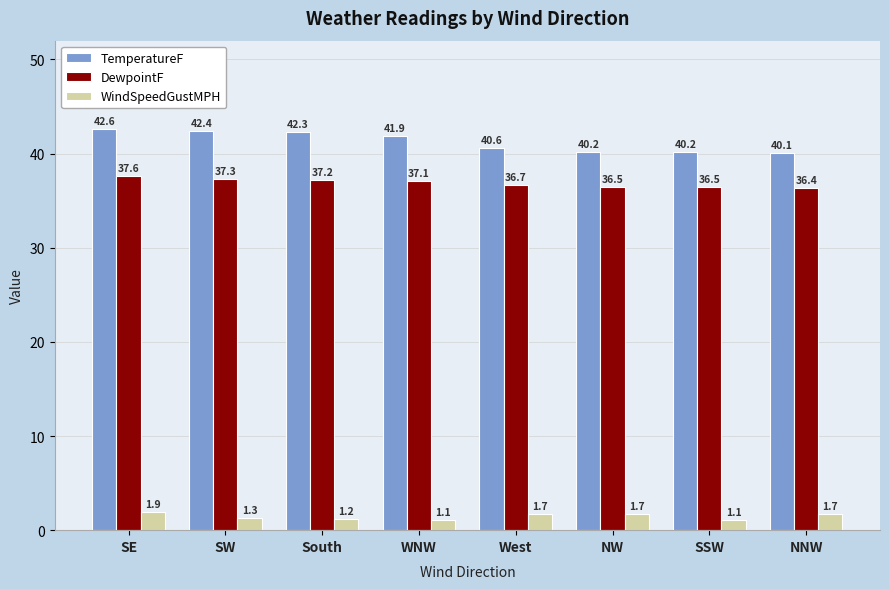

How many series are shown in this chart?

3